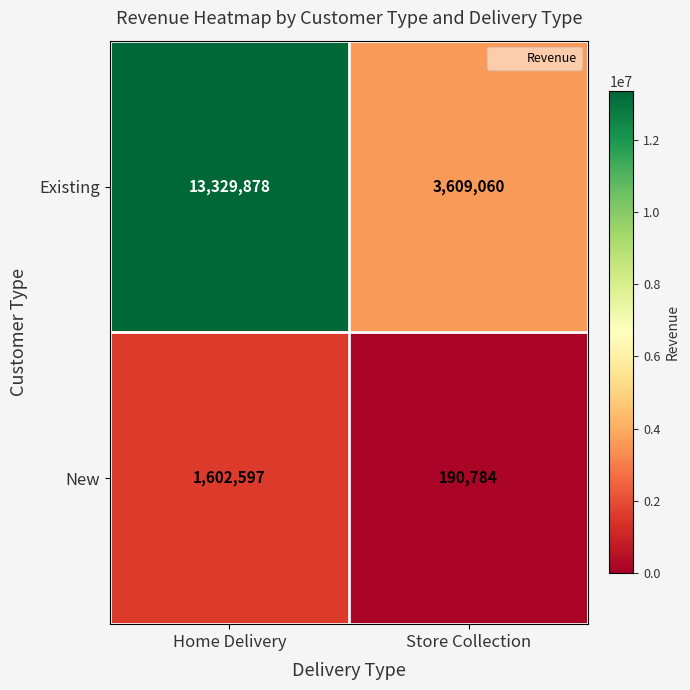

What is the difference between the highest and lowest values at Store Collection?

3418276